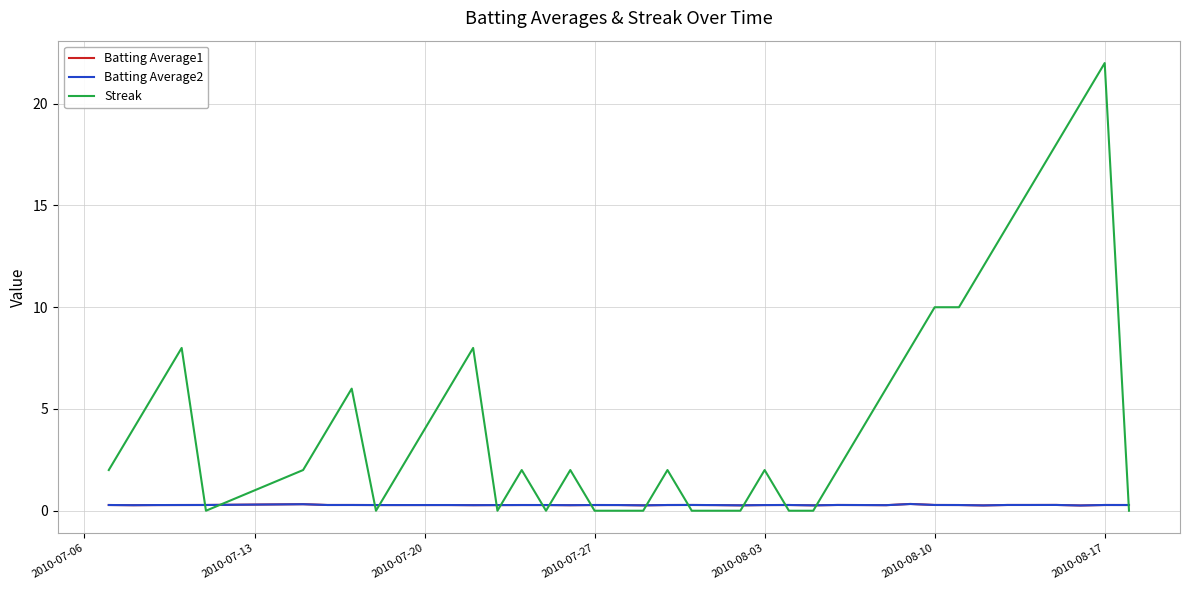

What is the greatest value displayed?

22.0